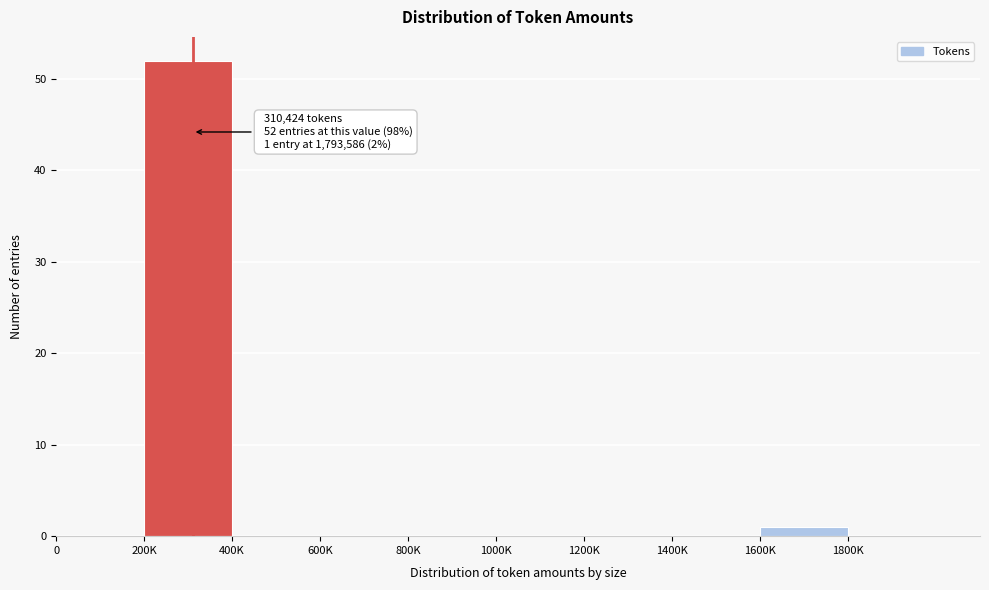

Reading left to right, what are all the values shown in this chart?

0=0	200K=52	400K=0	600K=0	800K=0	1000K=0	1200K=0	1400K=0	1600K=1	1800K=0